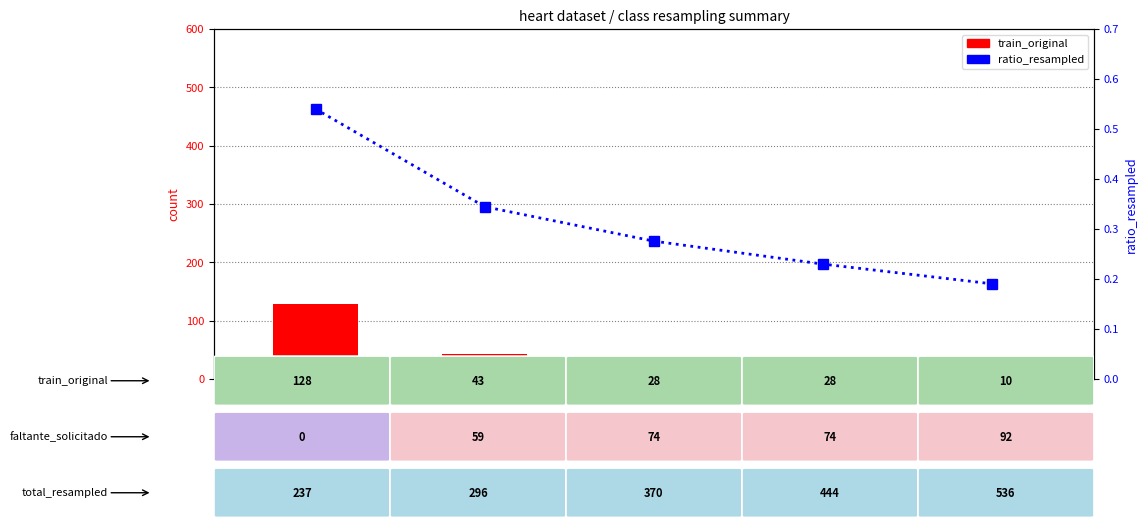

Does the chart contain any negative values?

No